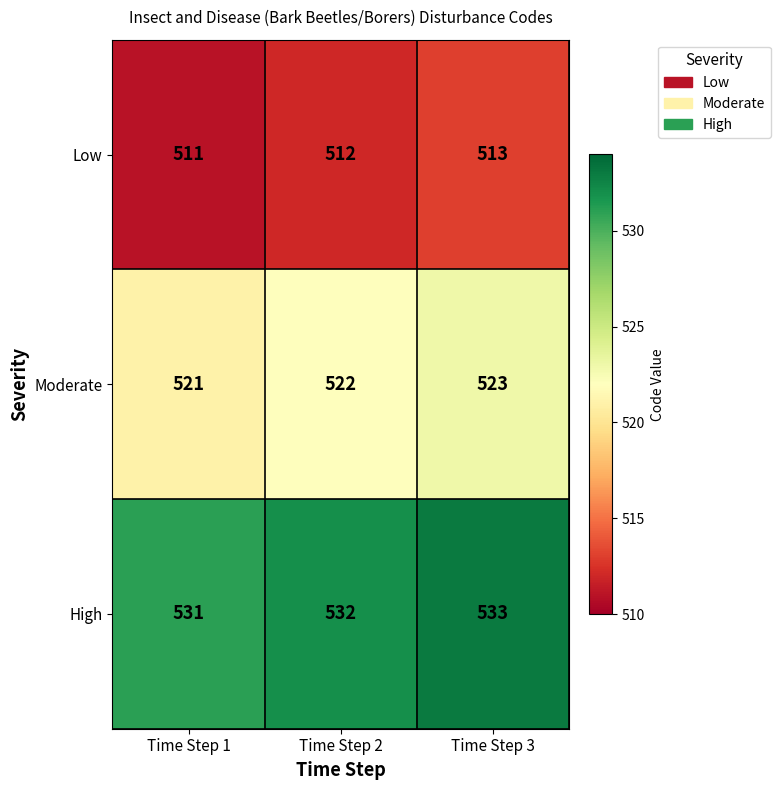

How many Moderate values are between 521 and 523?

3